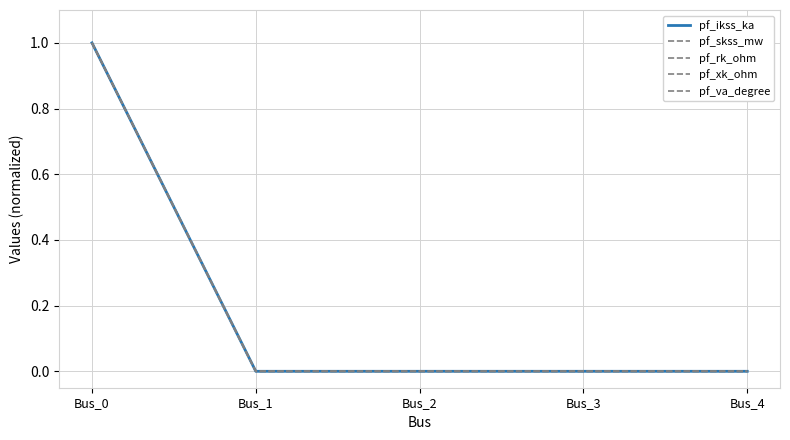

Which has a higher value, Bus_4 or Bus_0?

Bus_0